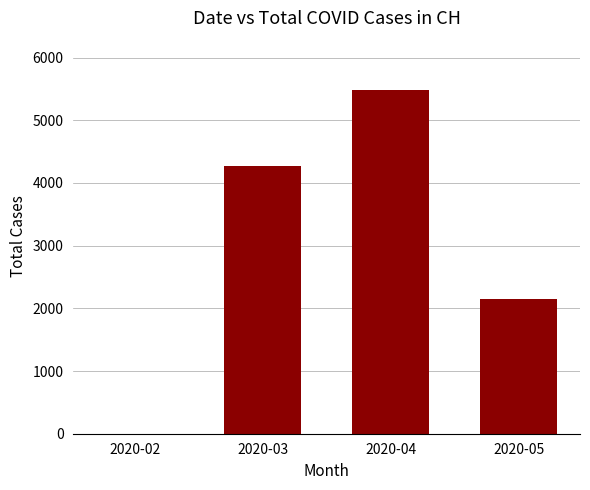

How many series are shown in this chart?

1